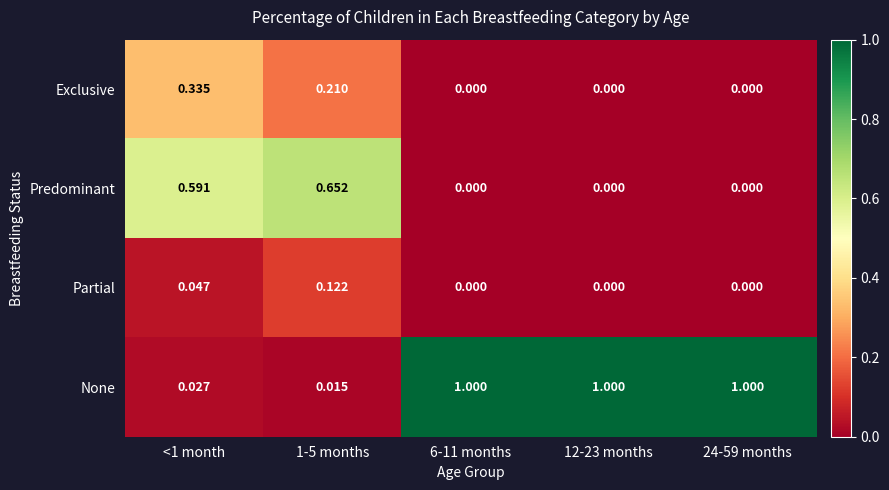

List the series in order of their peak value, lowest first.

Partial, Exclusive, Predominant, None